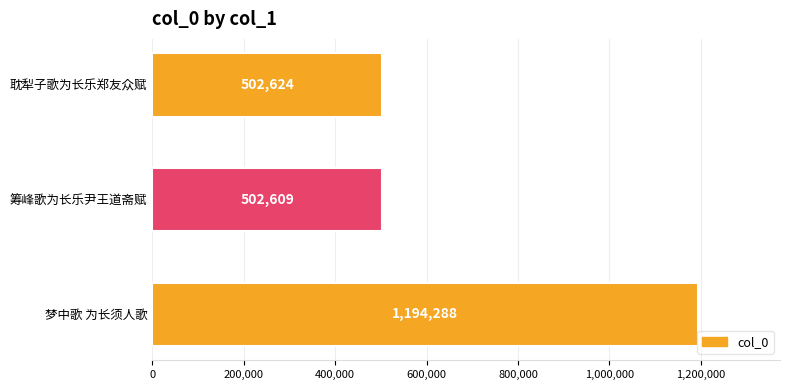

Reading bottom to top, transcribe all the data shown in this chart.

梦中歌 为长须人歌=1194288	筹峰歌为长乐尹王道斋赋=502609	耽犁子歌为长乐郑友众赋=502624